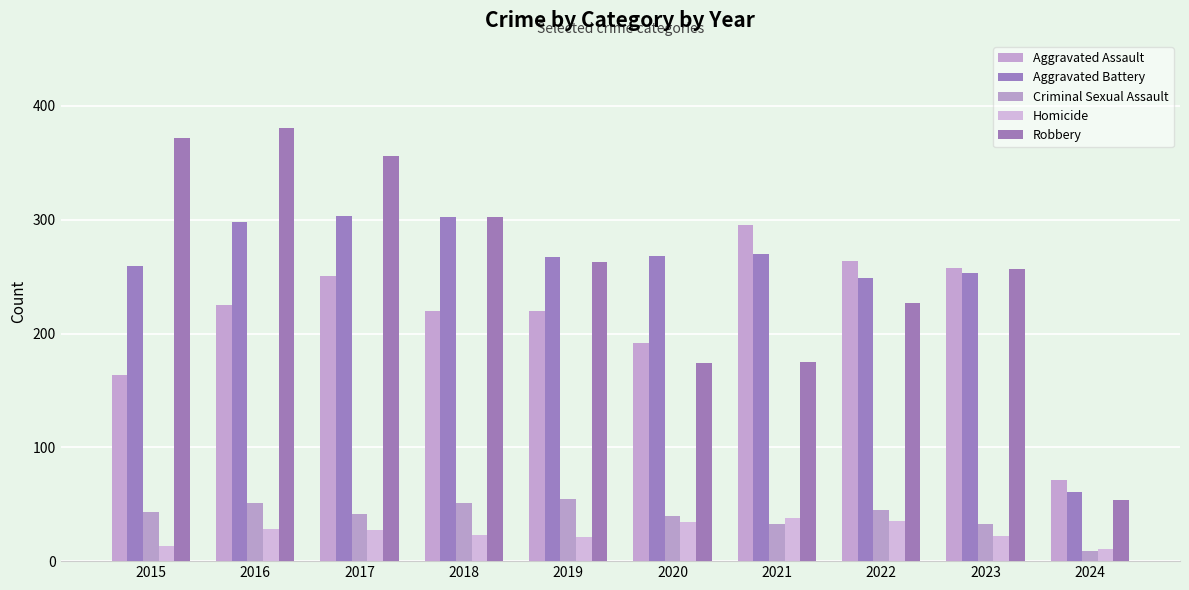

At which category does the chart reach its minimum across all series?

2024